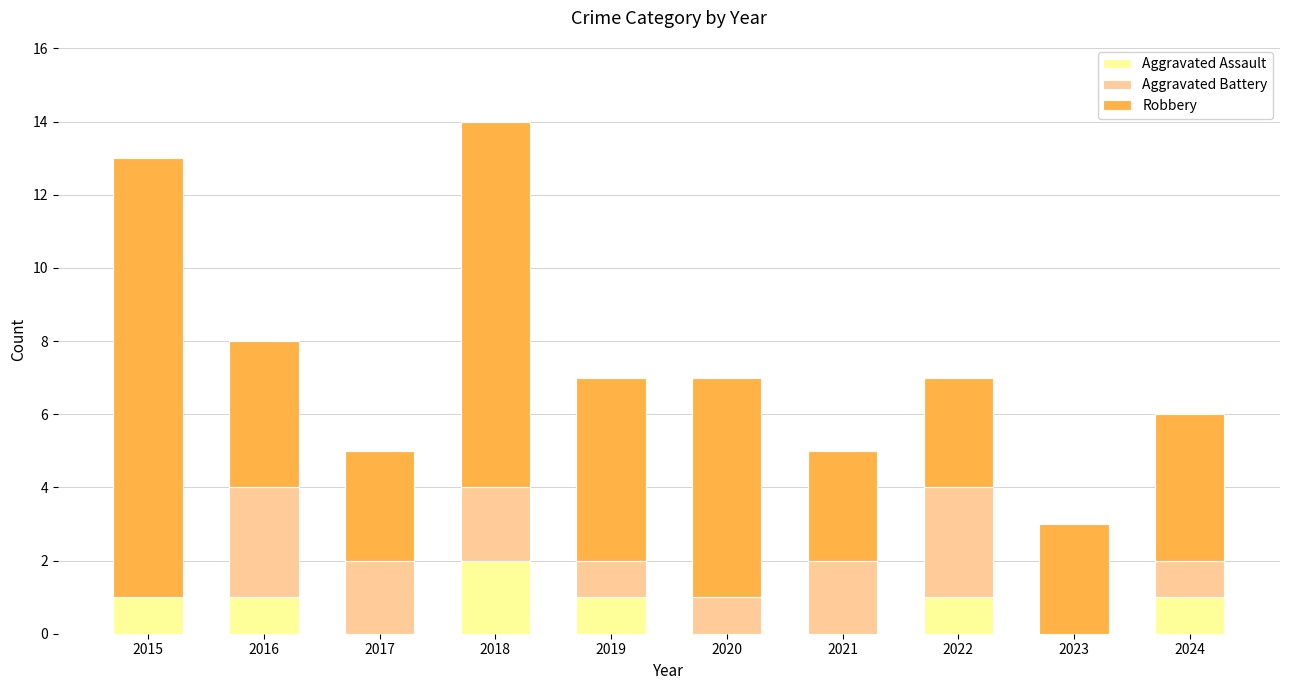

Reading left to right, transcribe the values for Aggravated Assault.

2015=1	2016=1	2017=0	2018=2	2019=1	2020=0	2021=0	2022=1	2023=0	2024=1